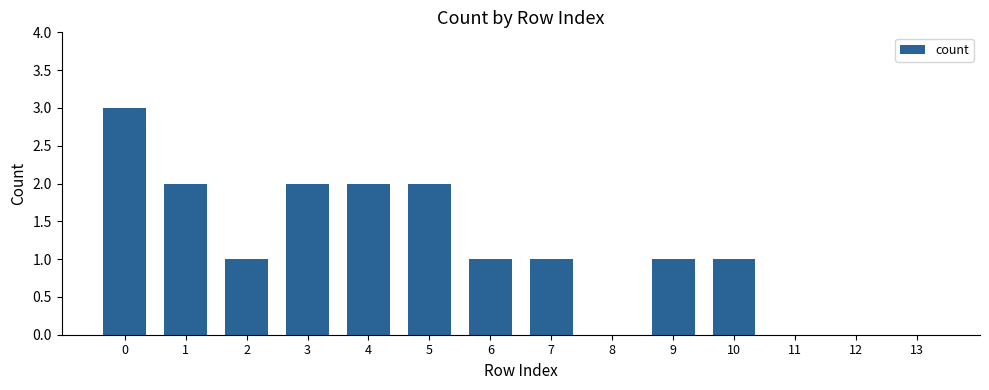

What is the change in value from 0 to 8?

-3